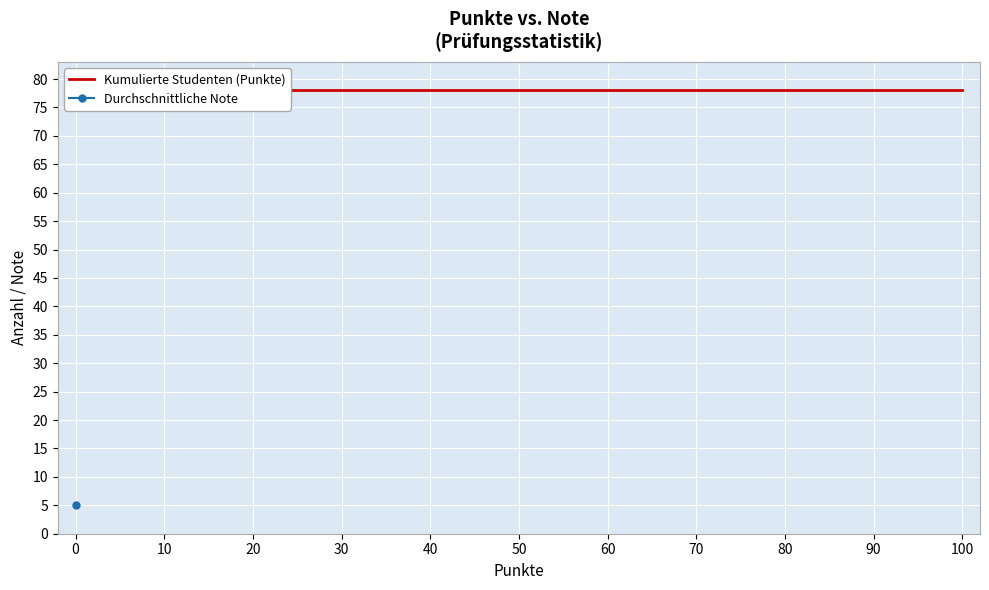

True or false: Durchschnittliche Note and Kumulierte Studenten (Punkte) cross at least once.

False